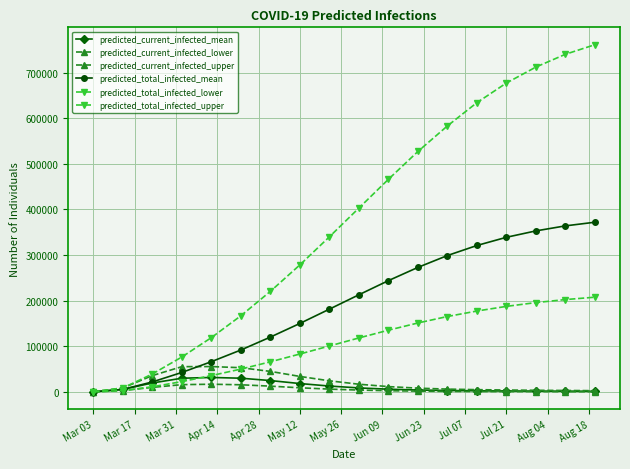

Reading left to right, what are all the values shown in this chart?

predicted_current_infected_mean: 379	5660	19765	30169	31805	30202	25012	18503	13021	8901	6102	4301	3201	2601	2201	1901	1701	1501
predicted_current_infected_lower: 212	3145	10087	16097	17001	15800	12800	9200	6300	4200	2800	1900	1400	1100	900	800	700	600
predicted_current_infected_upper: 581	8815	35941	55493	55700	53200	45100	34100	24500	17000	11800	8400	6300	5100	4300	3700	3300	2900
predicted_total_infected_mean: 379	5660	22040	42815	66421	92001	120301	150201	181501	213001	244001	273001	299001	321001	339001	353001	364001	372001
predicted_total_infected_lower: 212	3145	11359	22784	35901	50201	66101	83201	100801	118401	135401	151201	165401	177401	187601	195901	202501	207701
predicted_total_infected_upper: 581	8815	39423	76705	119101	167001	220501	278501	340001	403001	466001	527001	583001	634001	677001	712001	740001	761001